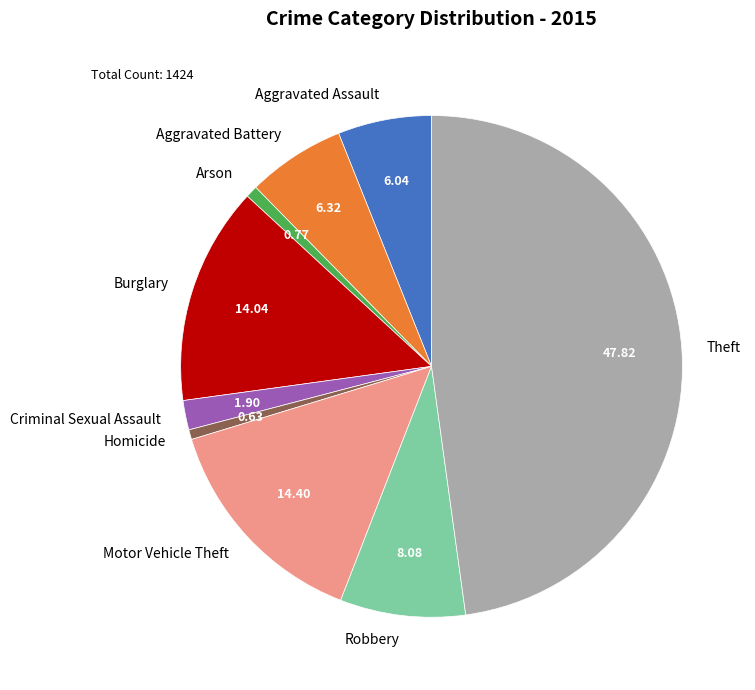

Is there any slice that represents more than half of the pie?

No